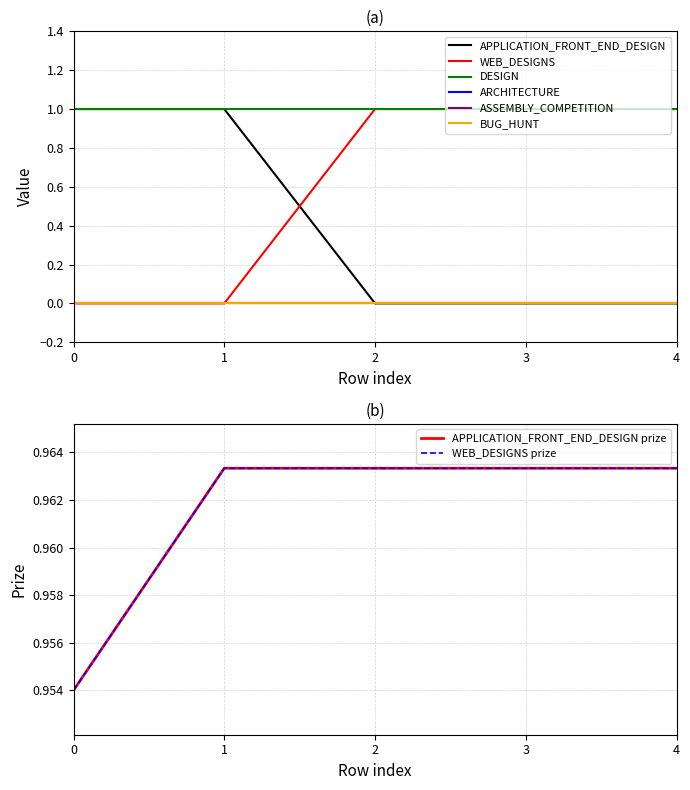

What is the difference between the highest and lowest values at 0.0?

1